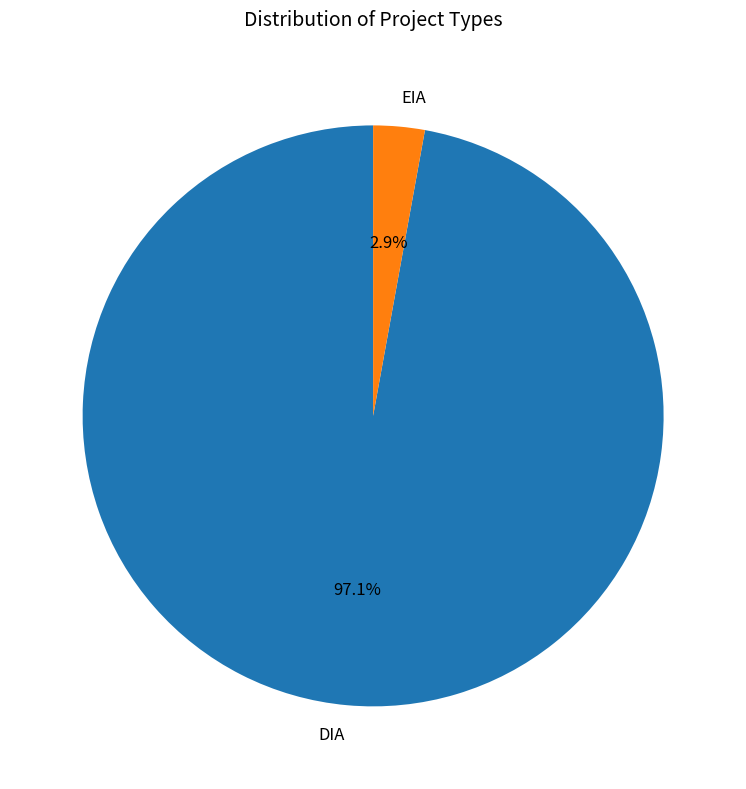

What is the smallest slice in the pie chart?

EIA